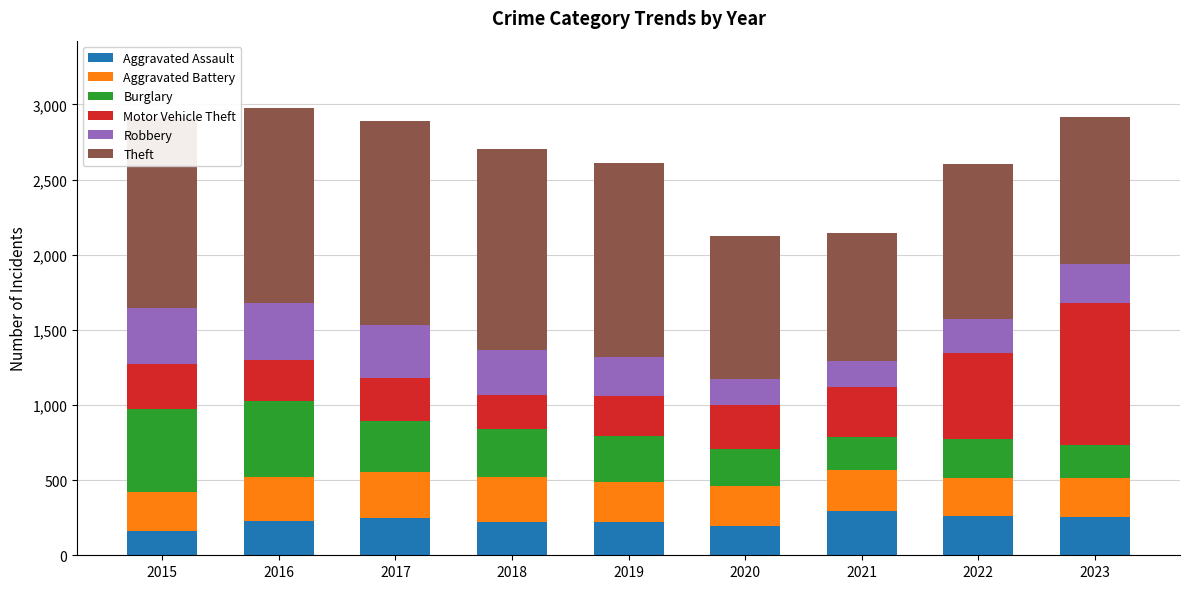

What is the lowest value of the Aggravated Assault series?

164